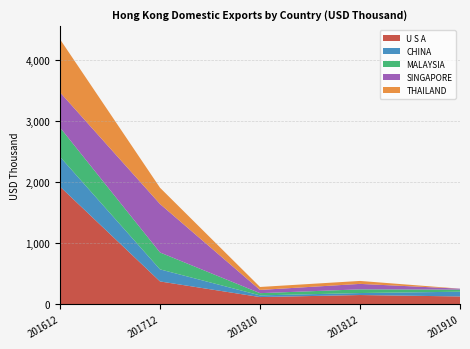

Reading right to left, transcribe all the data shown in this chart.

U S A: 201910=126.5	201812=149.8	201810=116.5	201712=372.0	201612=1923.7
CHINA: 201910=77.6	201812=32.6	201810=27.4	201712=197.6	201612=487.5
MALAYSIA: 201910=33.7	201812=60.4	201810=36.3	201712=276.7	201612=479.4
SINGAPORE: 201910=16.0	201812=89.4	201810=53.1	201712=792.7	201612=576.0
THAILAND: 201910=0.0	201812=48.2	201810=48.2	201712=266.2	201612=868.0